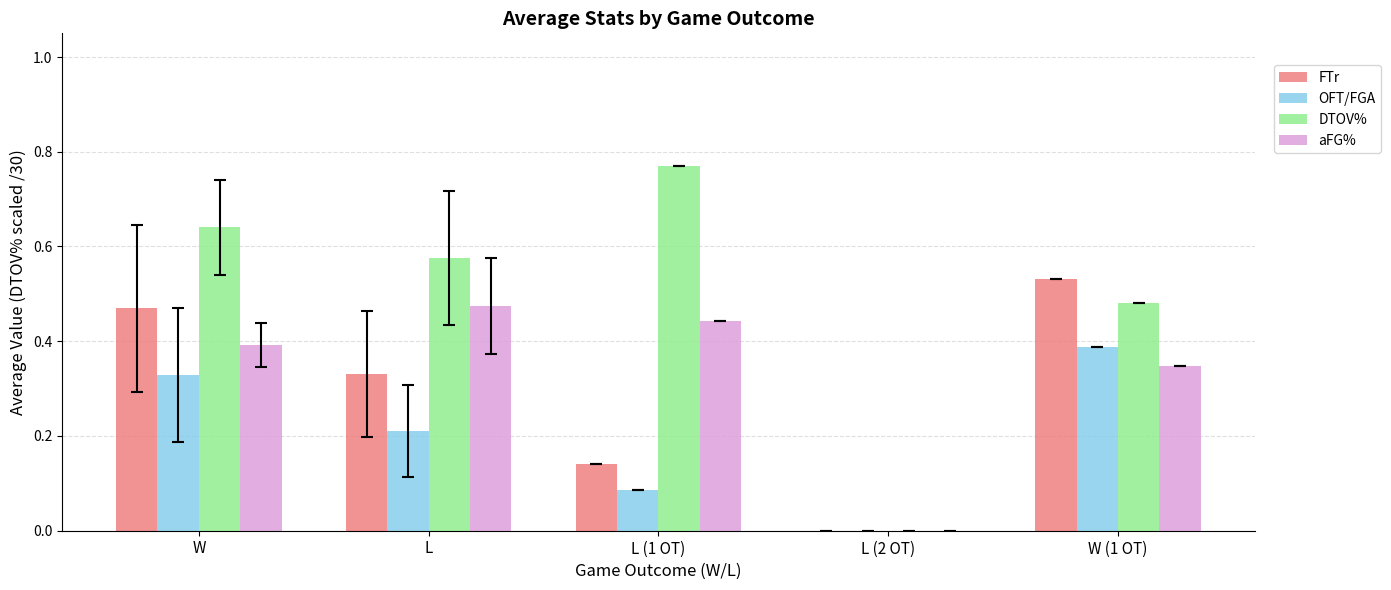

Is it true that FTr equals 0.0 at L (2 OT)?

True